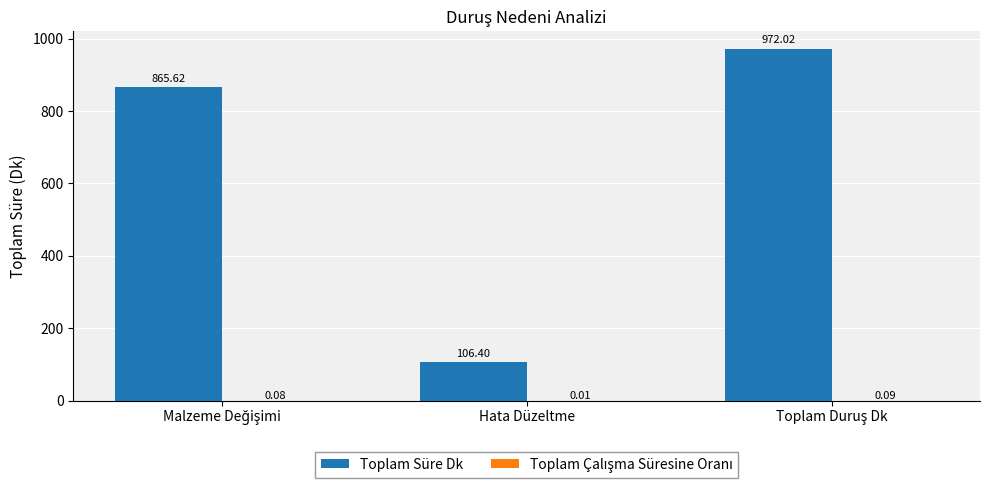

Which series has the largest total across all categories?

Toplam Süre Dk